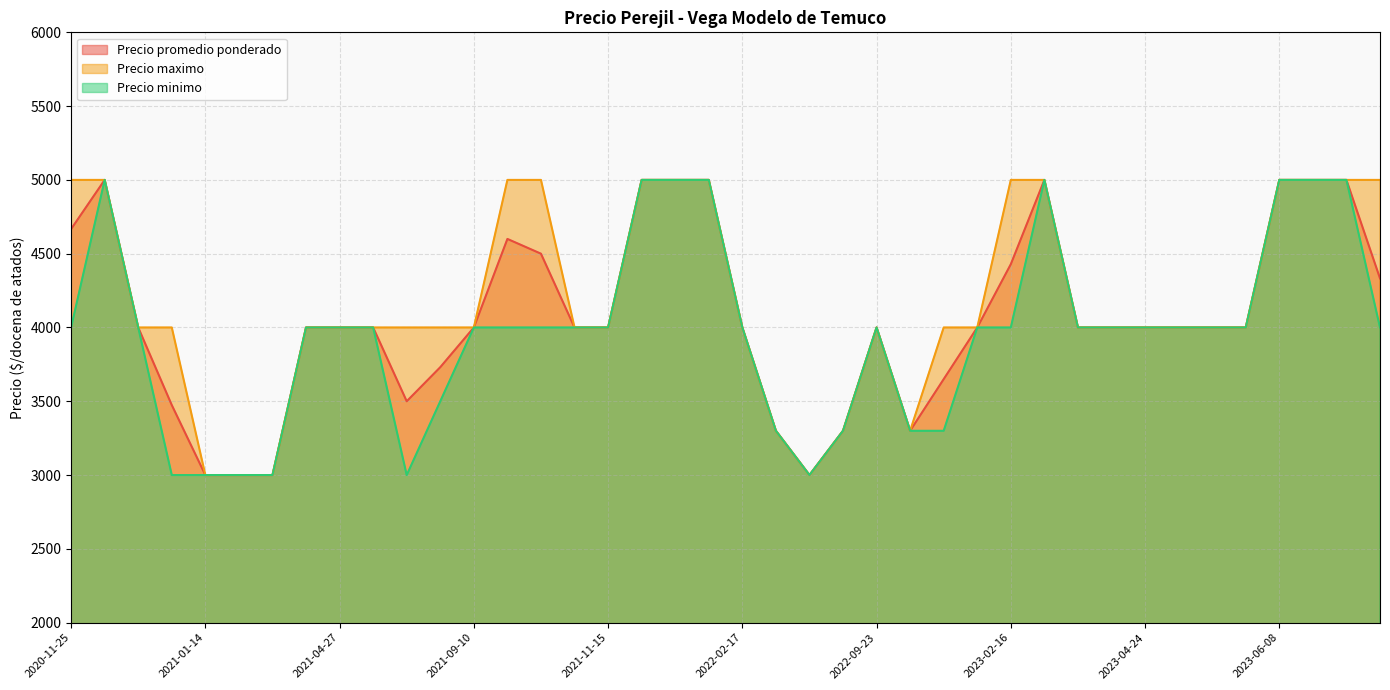

Which series changed the most between 2020-12-30 and 2023-04-24?

Precio minimo